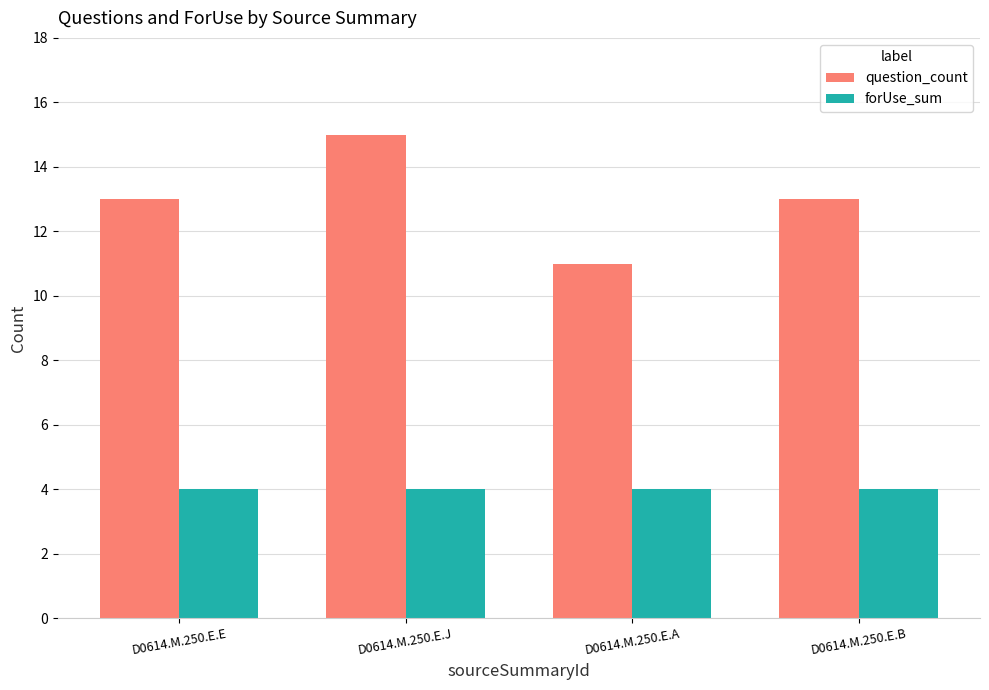

What is the minimum value shown in the chart?

4